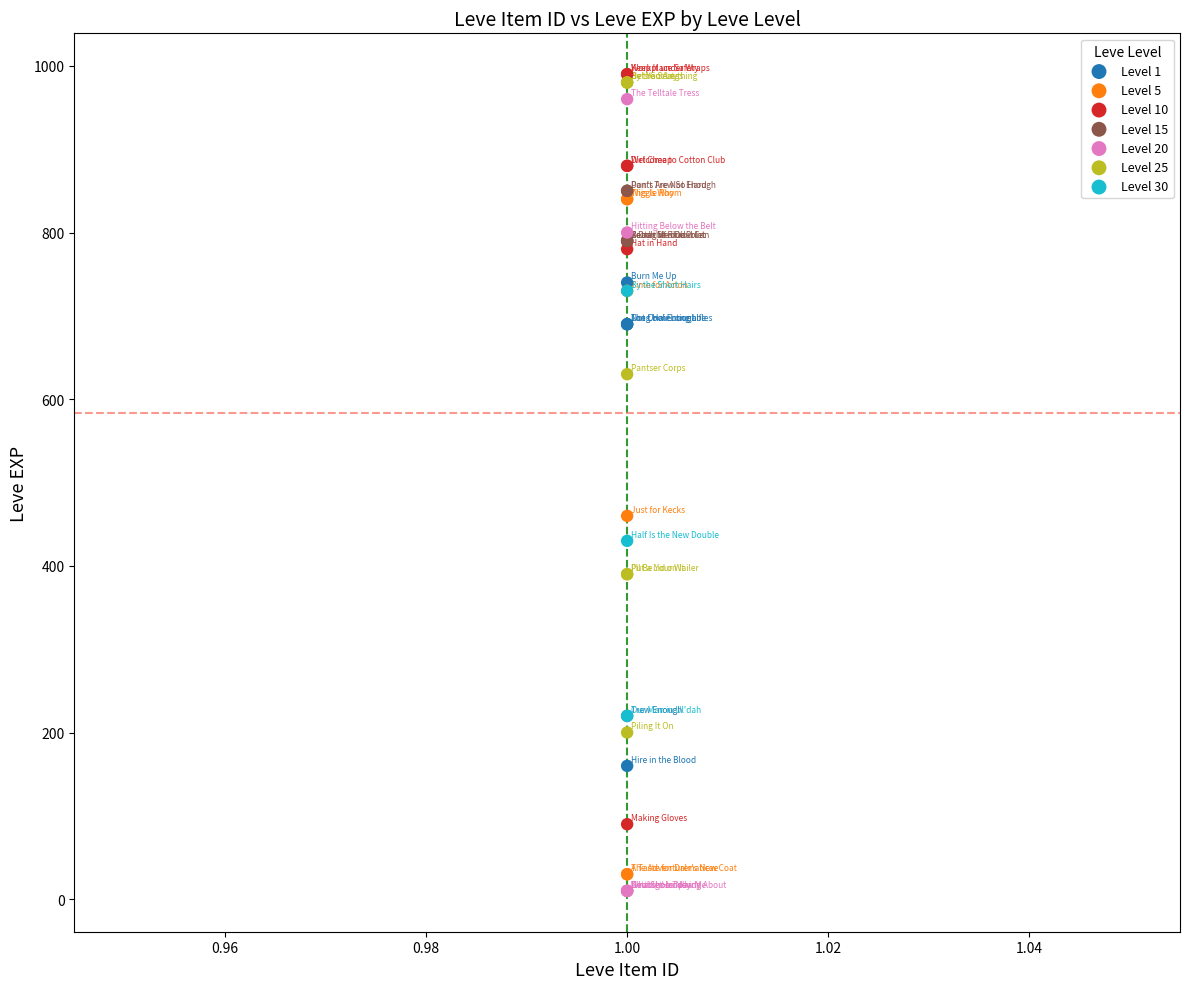

Which series has the widest spread of Y values?

Level 20